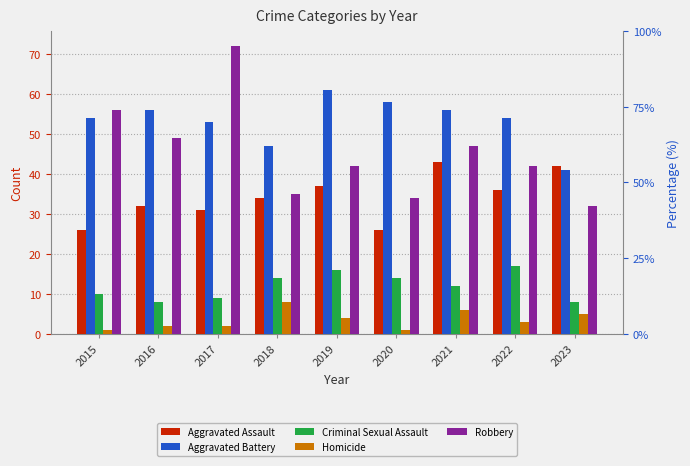

What are all the series names shown in the legend?

Aggravated Assault, Aggravated Battery, Criminal Sexual Assault, Homicide, Robbery